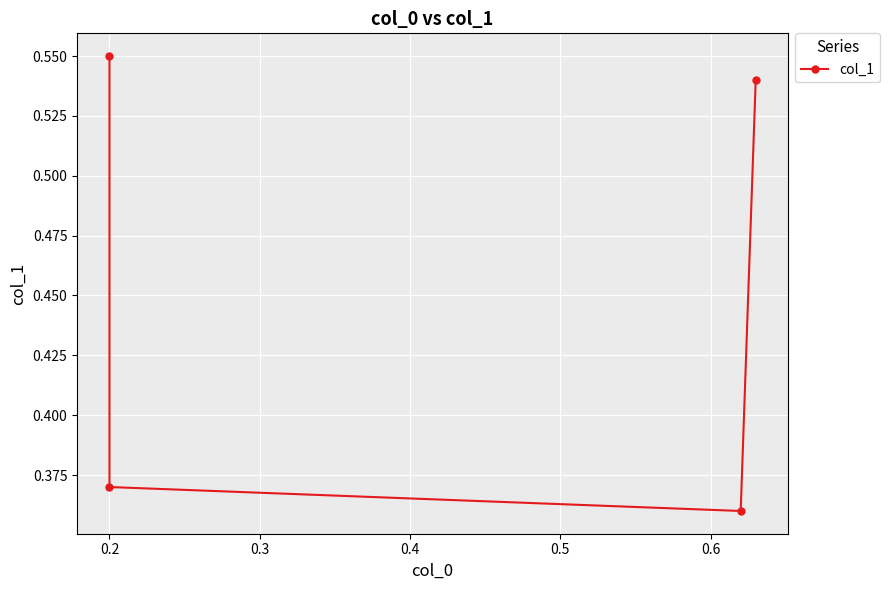

True or false: the data shows 0.3 at 0.4.

False